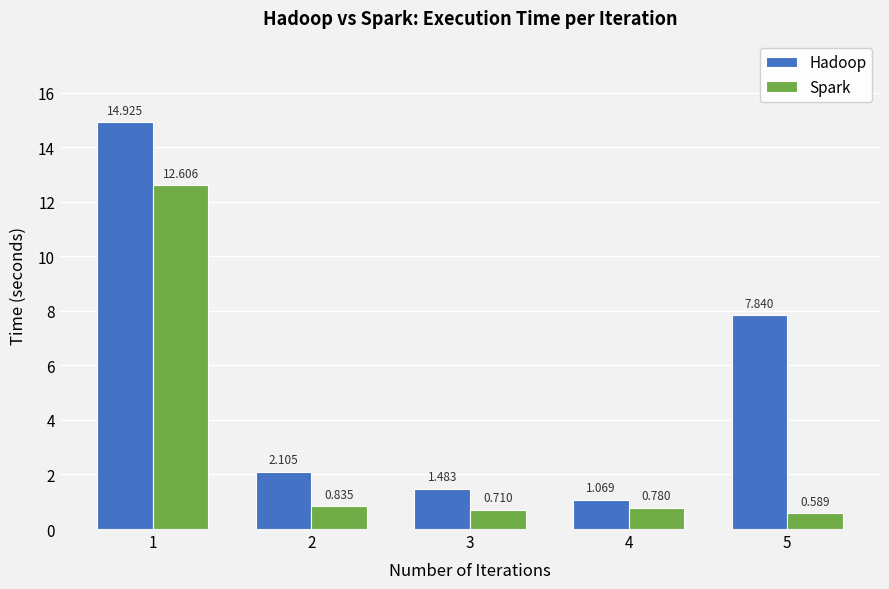

Rank the series at 5 from lowest to highest value.

Spark, Hadoop